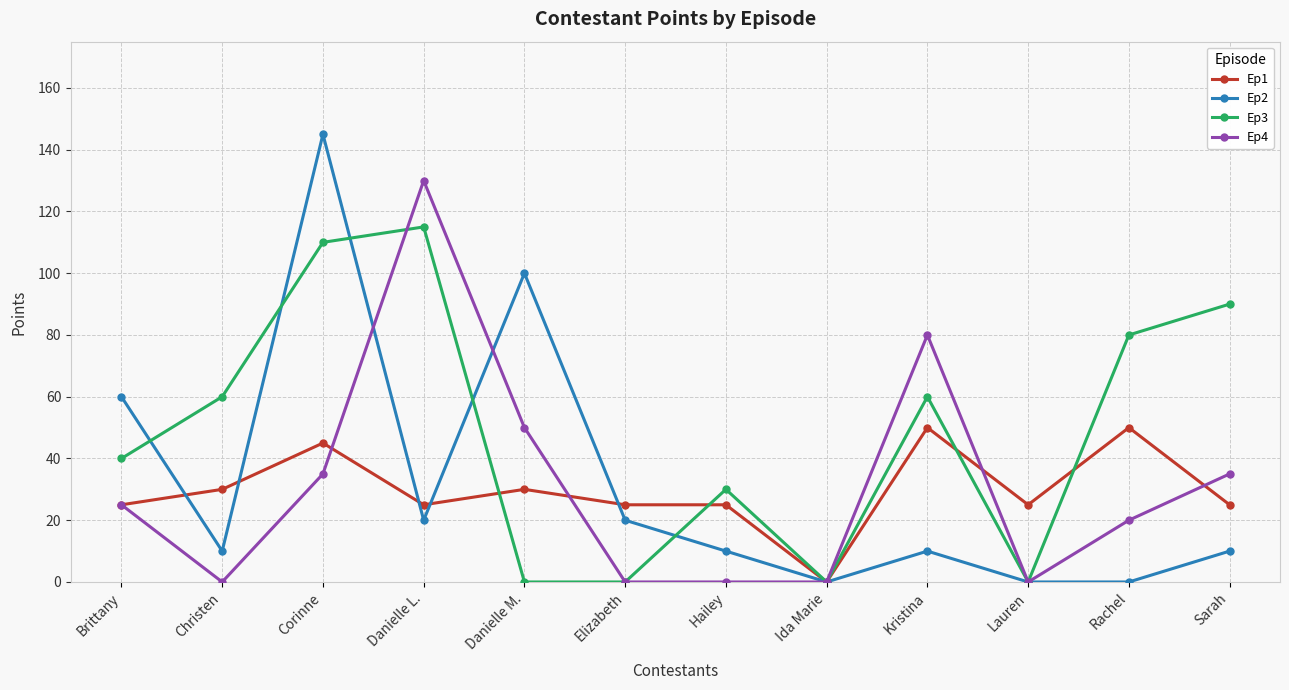

Is this an area chart (filled region under the line)?

No